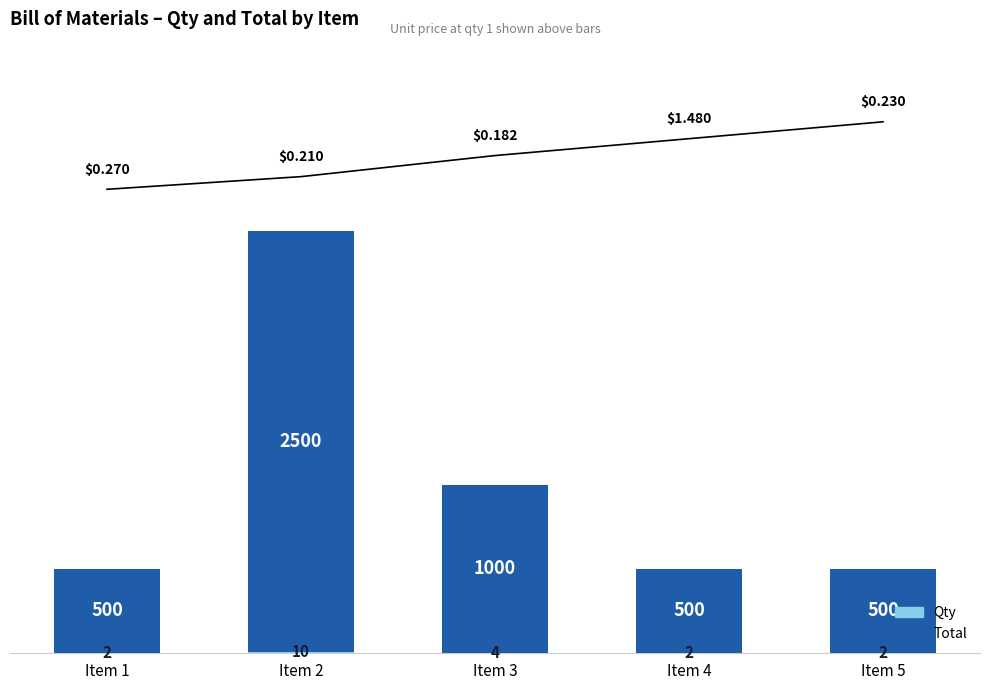

Between Item 1 and Item 4, which series saw the biggest shift?

Qty